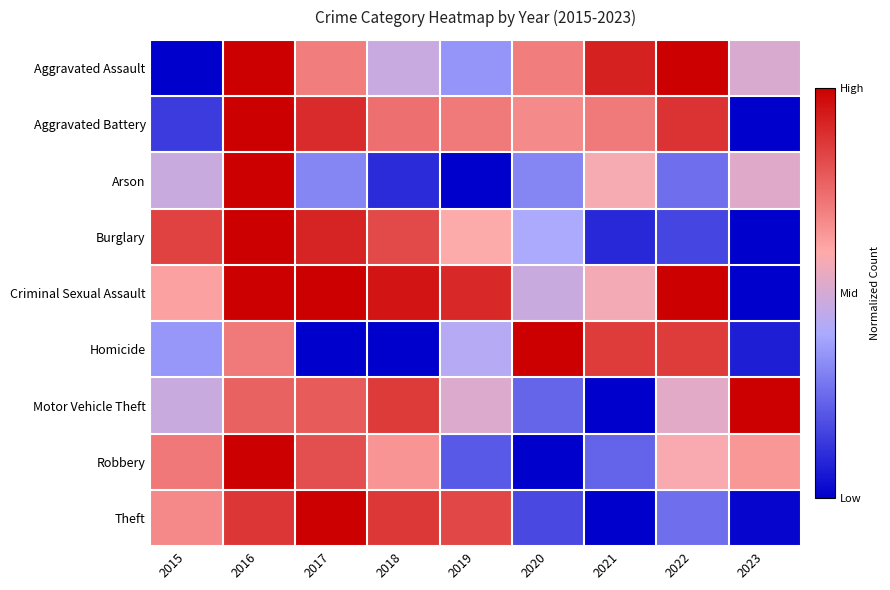

List the series in order of their peak value, highest first.

Theft, Burglary, Robbery, Motor Vehicle Theft, Aggravated Assault, Aggravated Battery, Criminal Sexual Assault, Arson, Homicide